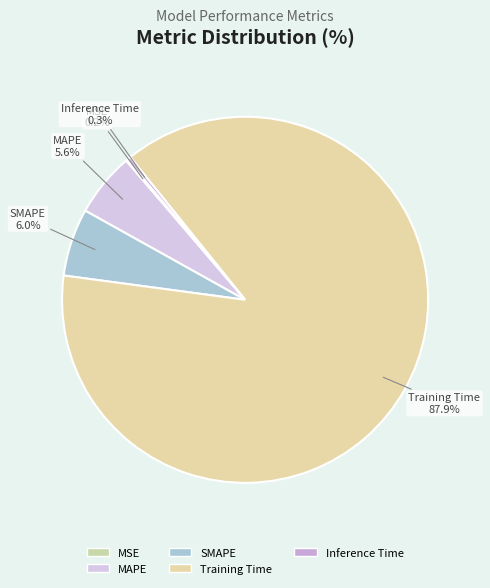

To the nearest percent, what is the average slice percentage?

20%